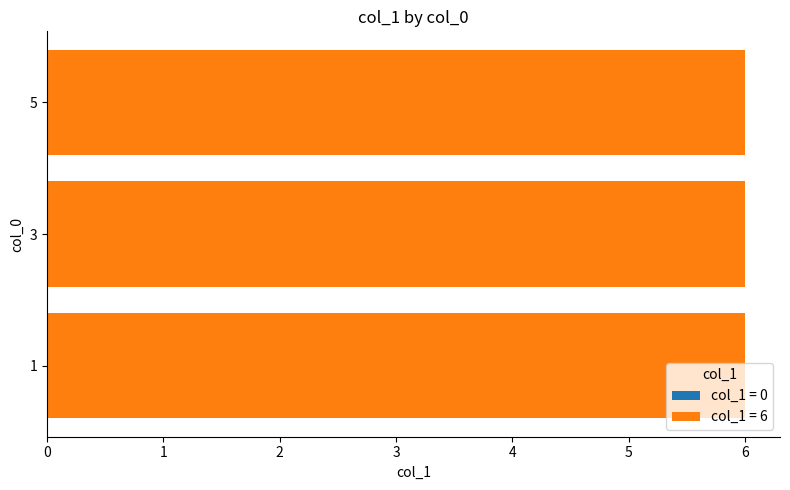

How many distinct data groups are displayed?

2